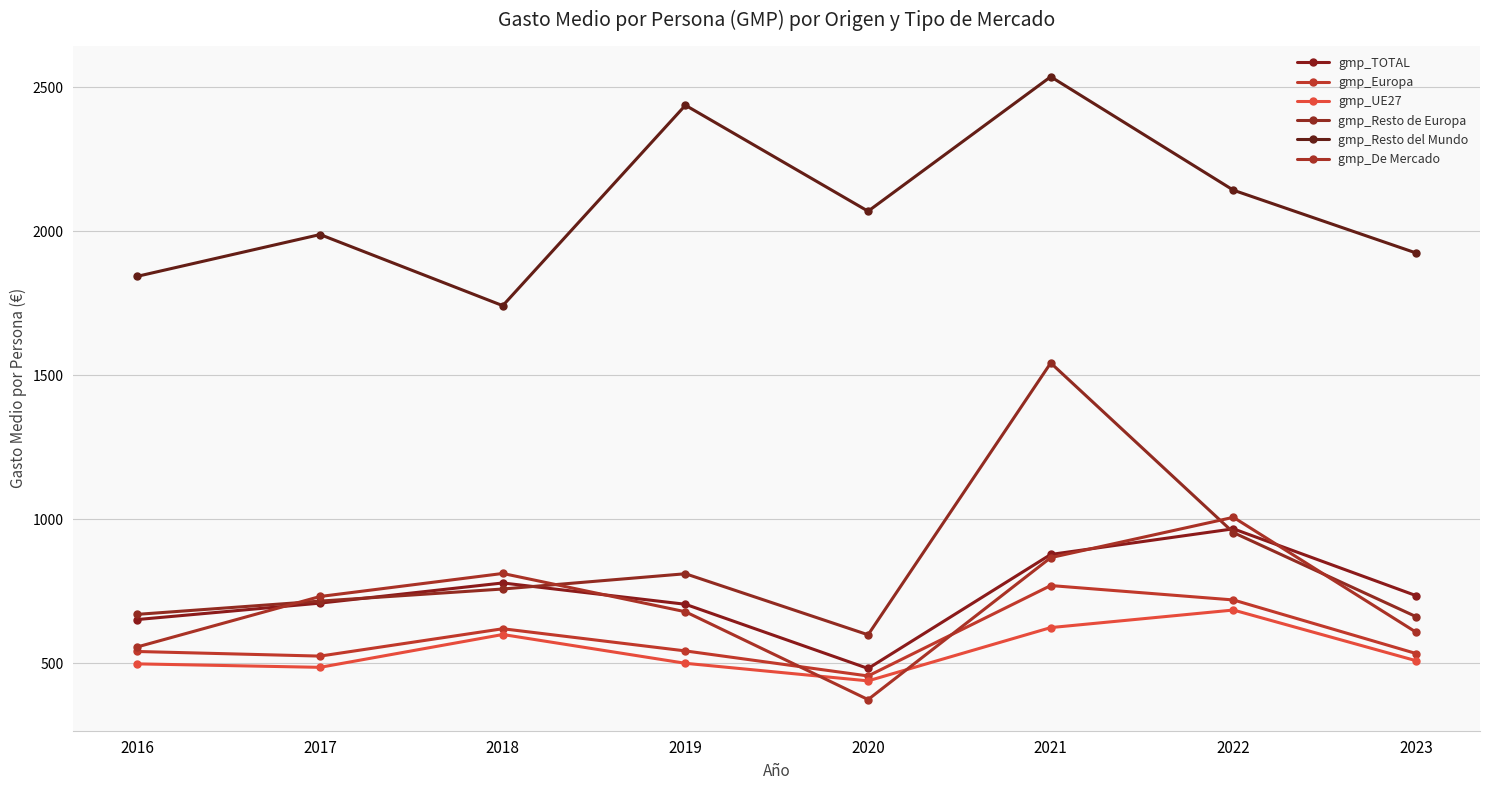

True or false: gmp_De Mercado has a value of 382 at 2018.

False